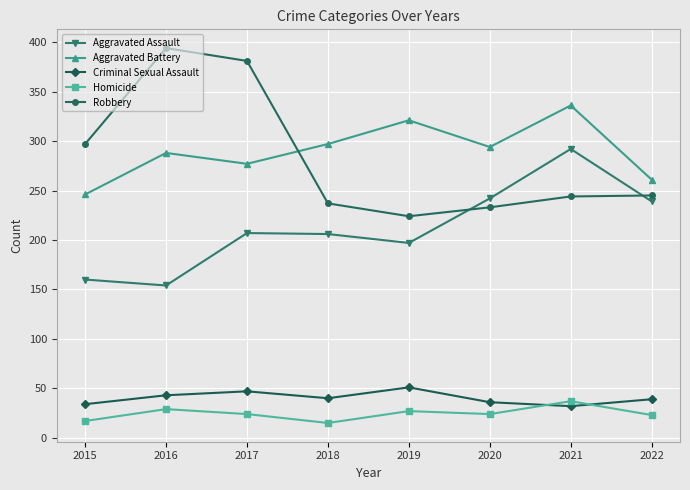

Is it true that Homicide equals 17 at 2015?

True